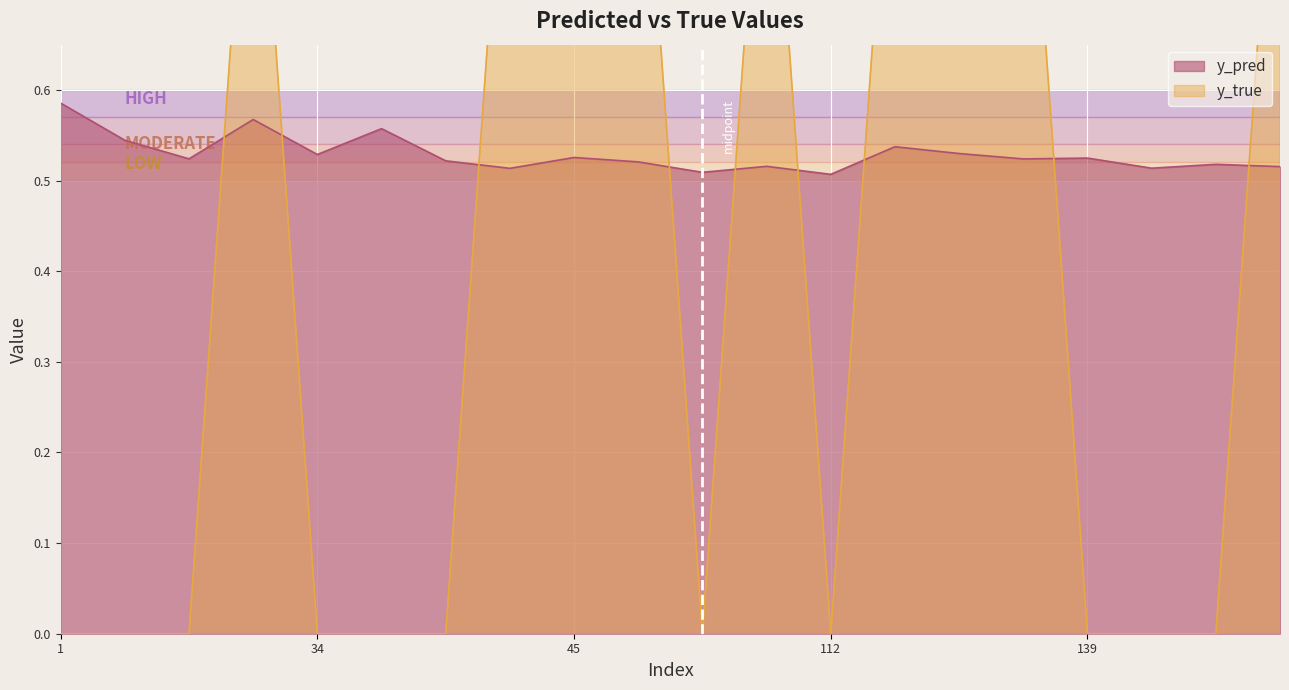

Reading right to left, transcribe all the data shown in this chart.

y_pred: 191=0.5	188=0.5	184=0.5	139=0.5	130=0.5	127=0.5	113=0.5	112=0.5	96=0.5	69=0.5	65=0.5	45=0.5	42=0.5	36=0.5	35=0.6	34=0.5	23=0.6	10=0.5	7=0.5	1=0.6
y_true: 191=1.0	188=0.0	184=0.0	139=0.0	130=1.0	127=1.0	113=1.0	112=0.0	96=1.0	69=0.0	65=1.0	45=1.0	42=1.0	36=0.0	35=0.0	34=0.0	23=1.0	10=0.0	7=0.0	1=0.0